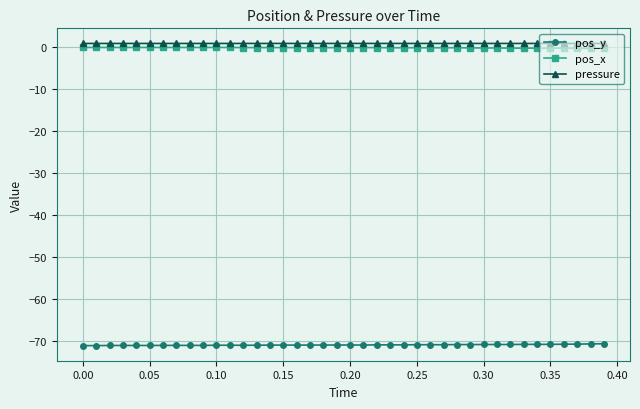

What are all the series names shown in the legend?

pos_y, pos_x, pressure